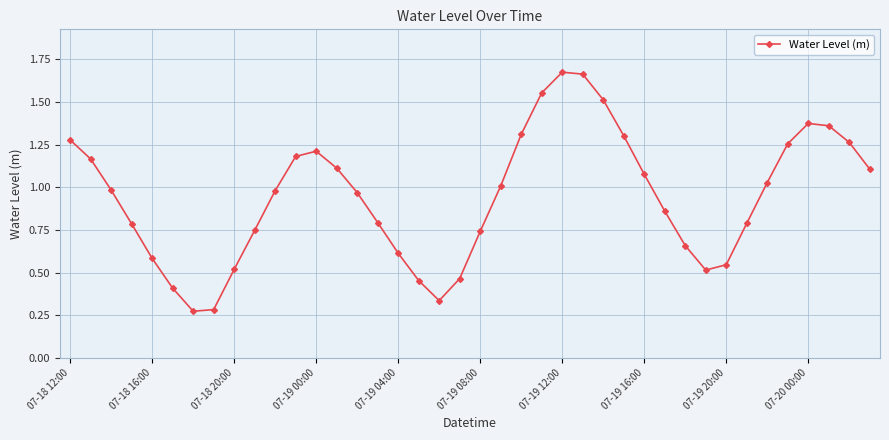

True or false: the data has more than 0 interior local peaks.

True